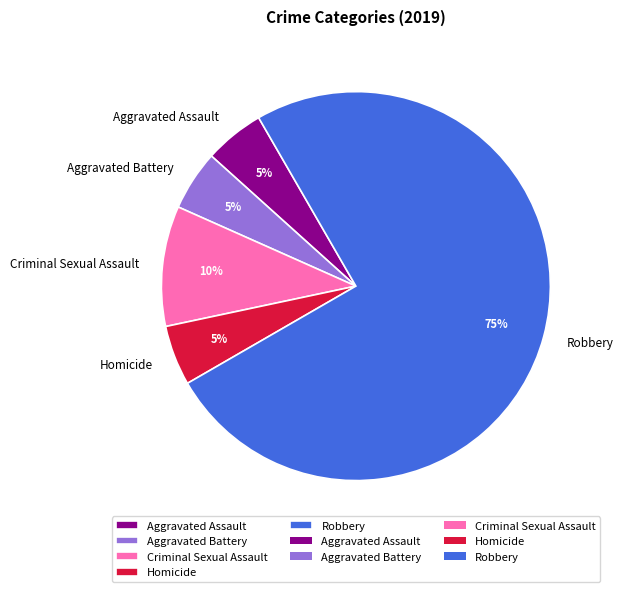

What is the majority slice?

Robbery